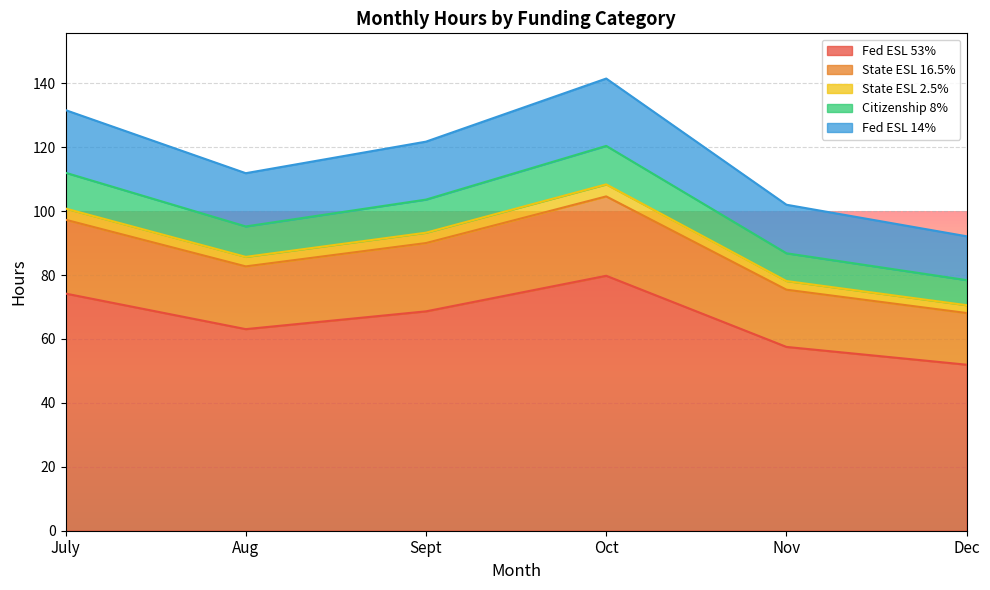

Where is the first local maximum for Fed ESL 53%?

Oct